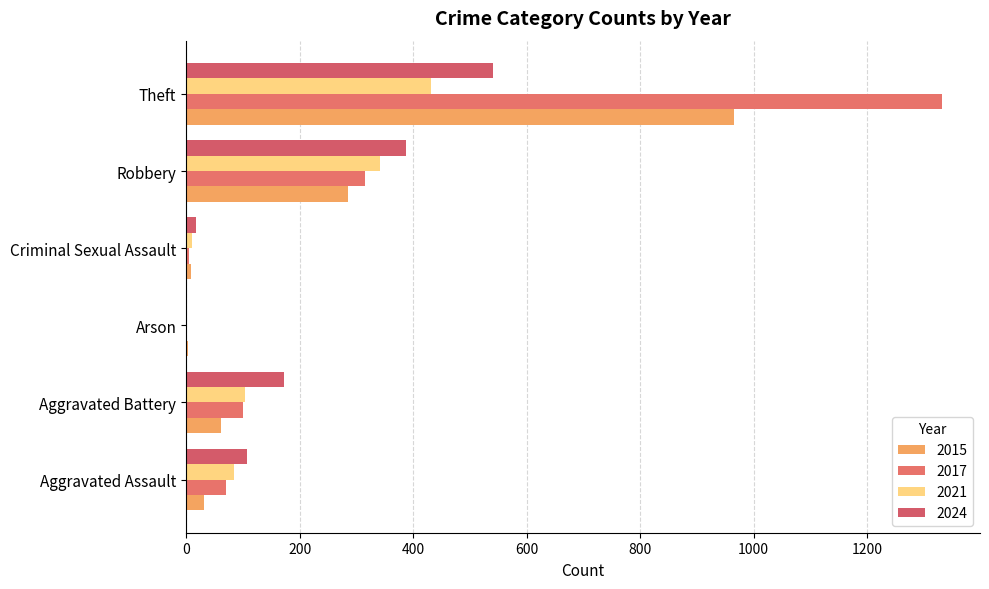

Which series has the largest total across all categories?

2017